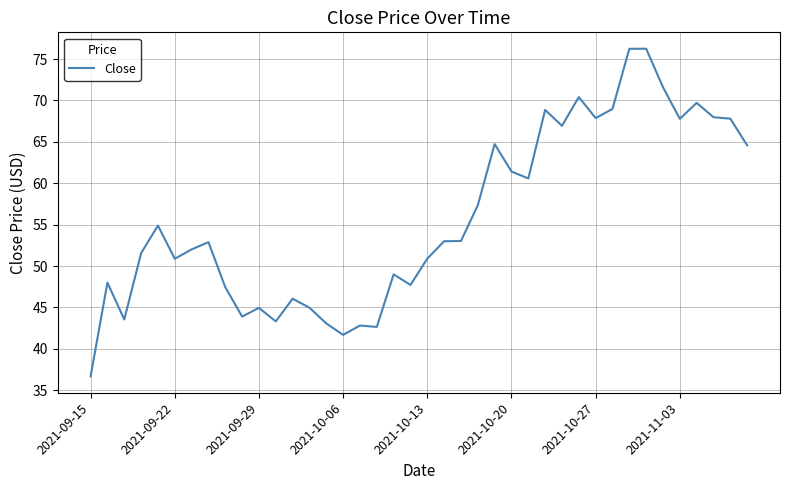

What is the minimum value shown in the chart?

36.7